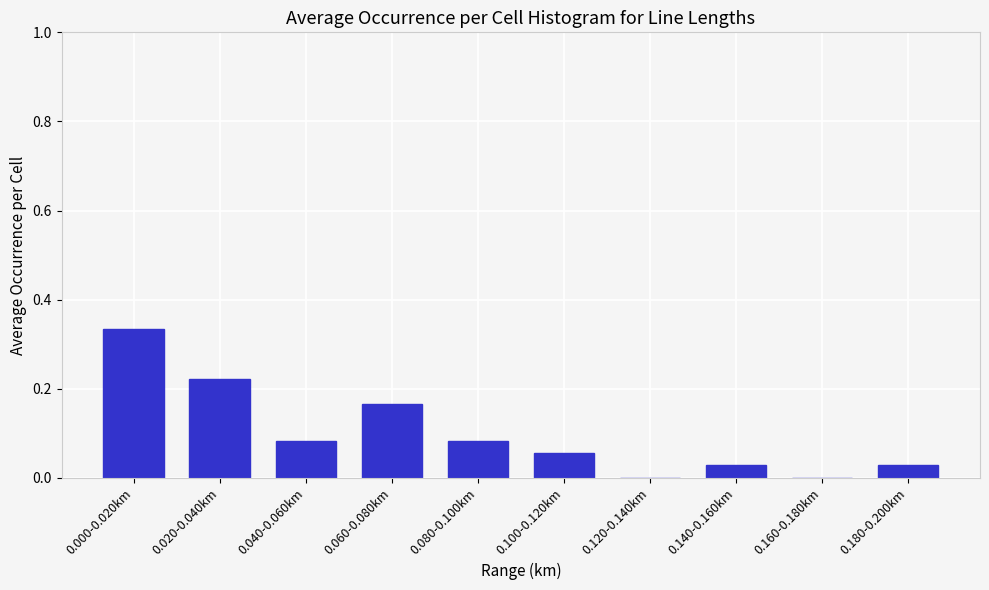

True or false: the data shows 0.1 at 0.000-0.020km.

False